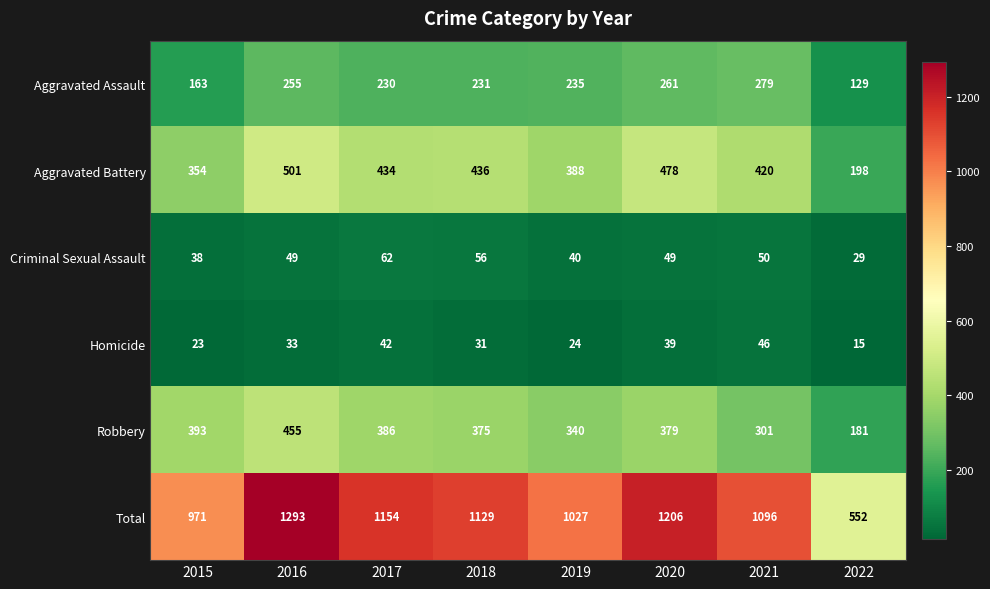

At which category does the chart reach its peak across all series?

2016